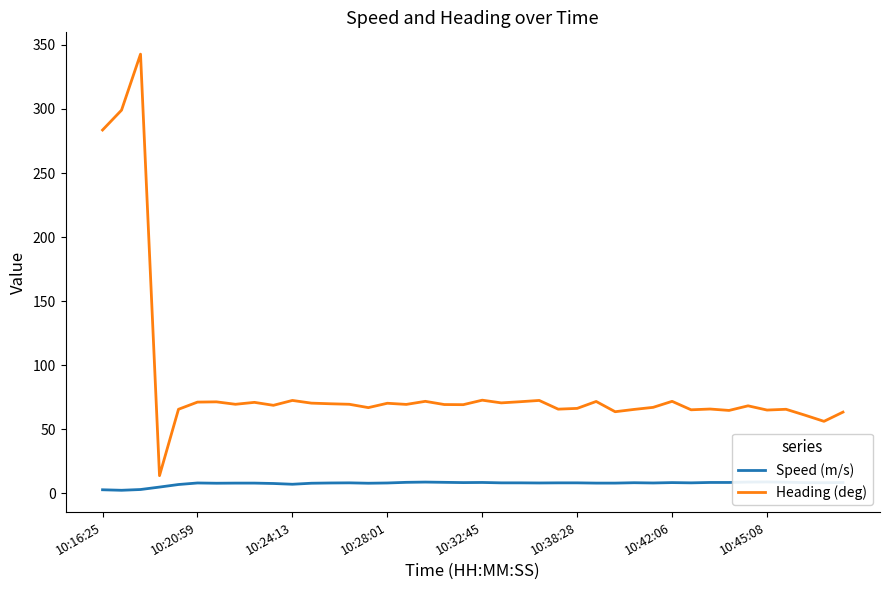

What are all the series names shown in the legend?

Speed (m/s), Heading (deg)